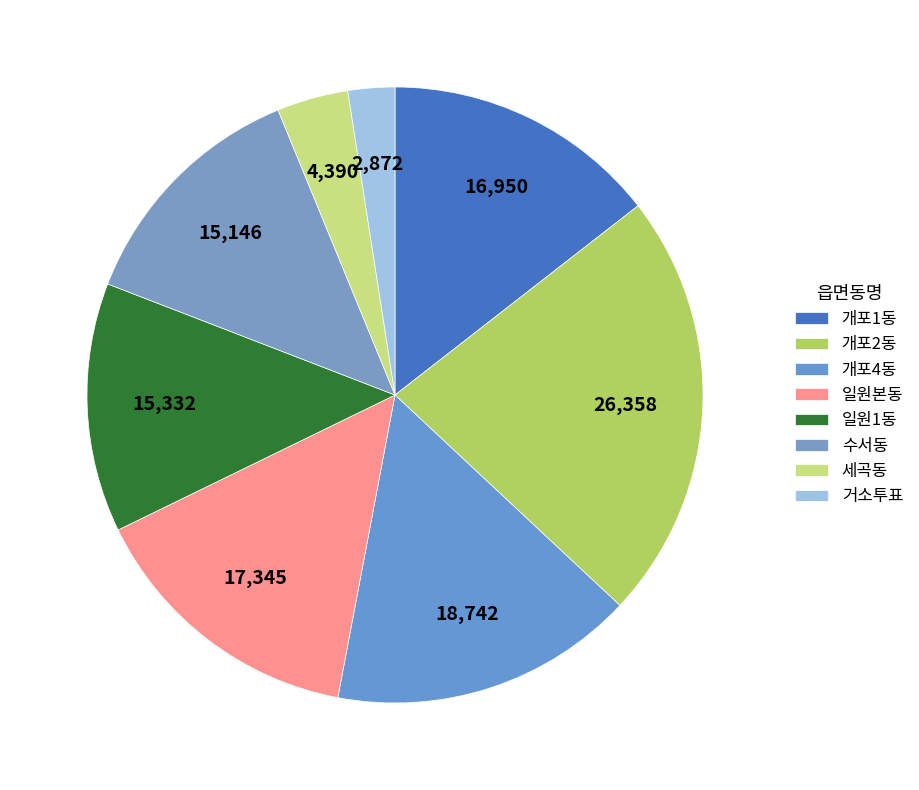

Is it true that 세곡동 is 16% of the pie?

False